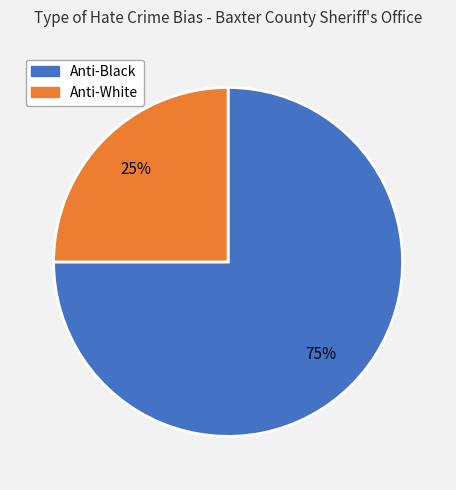

Is there any slice that represents more than half of the pie?

Yes